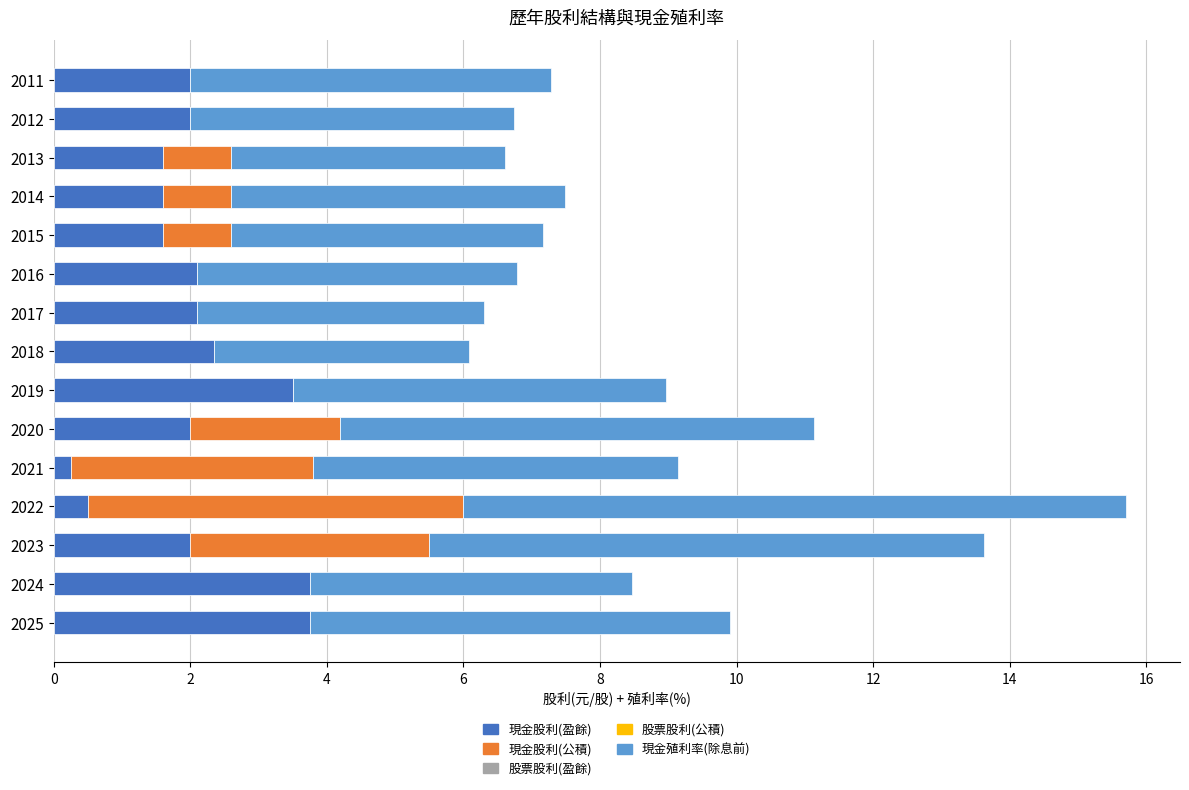

How many categories are shown in the chart?

15